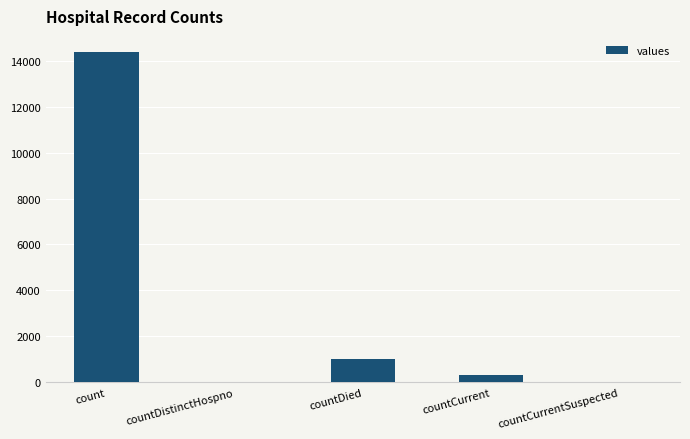

Reading right to left, extract all data points from this chart.

countCurrentSuspected=0	countCurrent=319	countDied=1024	countDistinctHospno=0	count=14362